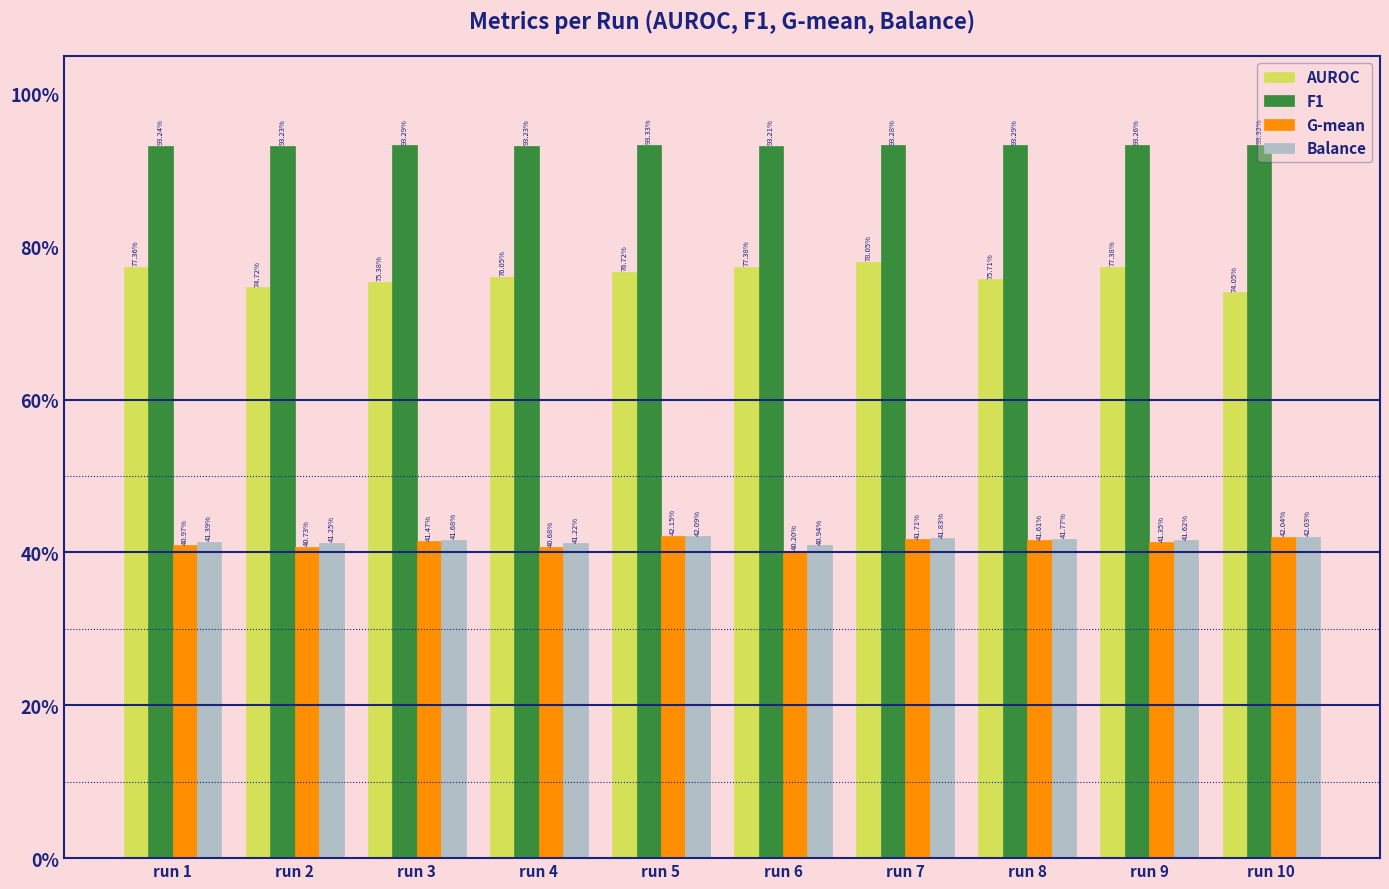

What is the sum of all G-mean values?

4.1